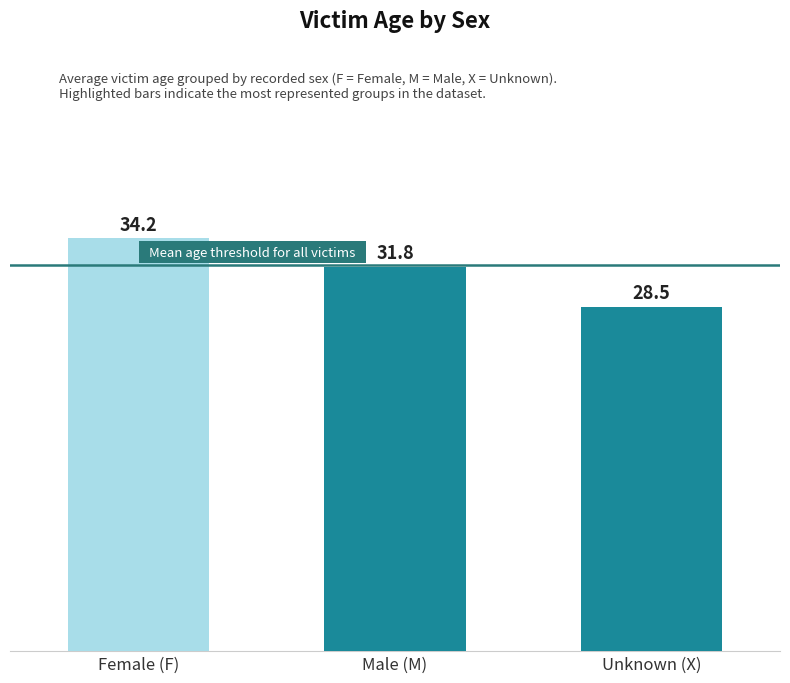

Which label corresponds to the smallest value in the chart?

Unknown (X)